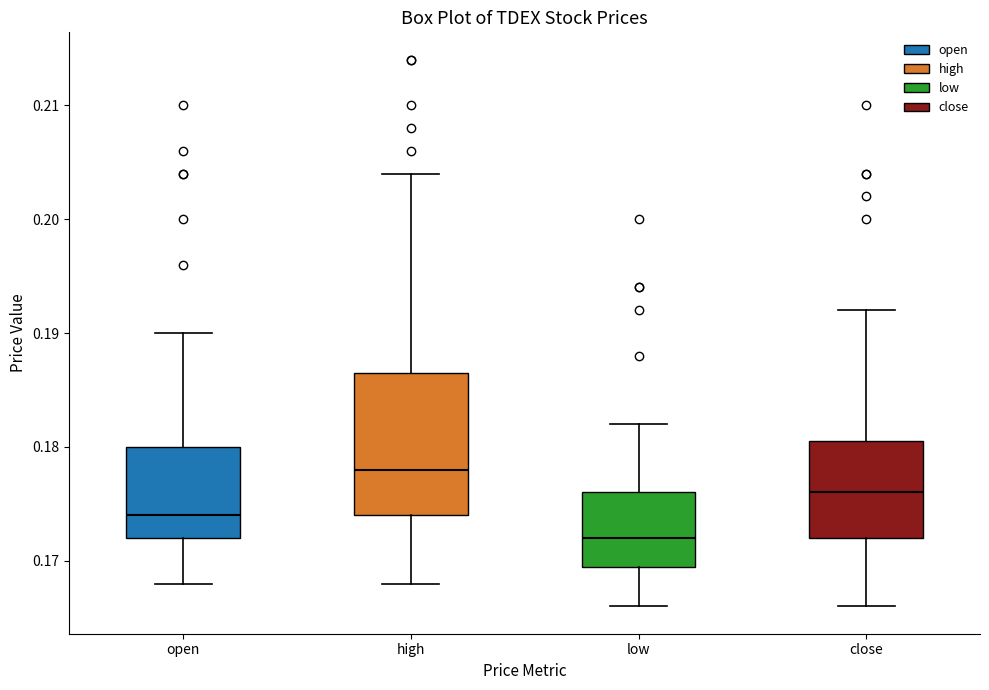

Reading left to right, transcribe this box plot: for each box, give where its median line is, the range the box spans, and where its two whiskers end, as read against the y-axis. The values are not printed on the chart, so give them approximately, as read against the axis.

open: median 0.174, box 0.172 to 0.180, whiskers 0.168 to 0.190
high: median 0.178, box 0.174 to 0.187, whiskers 0.168 to 0.204
low: median 0.172, box 0.170 to 0.176, whiskers 0.166 to 0.182
close: median 0.176, box 0.172 to 0.181, whiskers 0.166 to 0.192